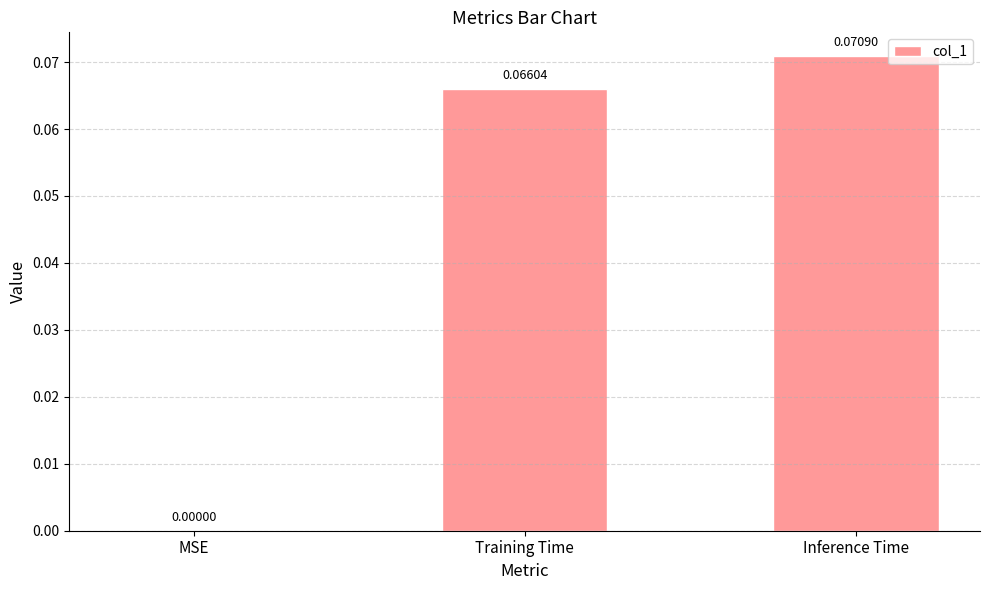

Which label corresponds to the largest value in the chart?

Inference Time